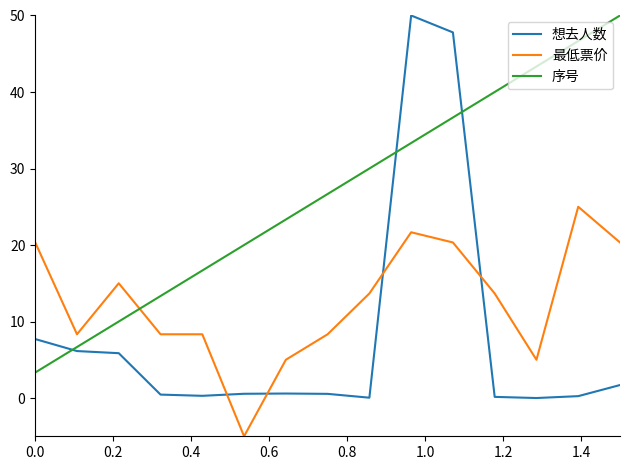

How many lines are shown in the chart?

3